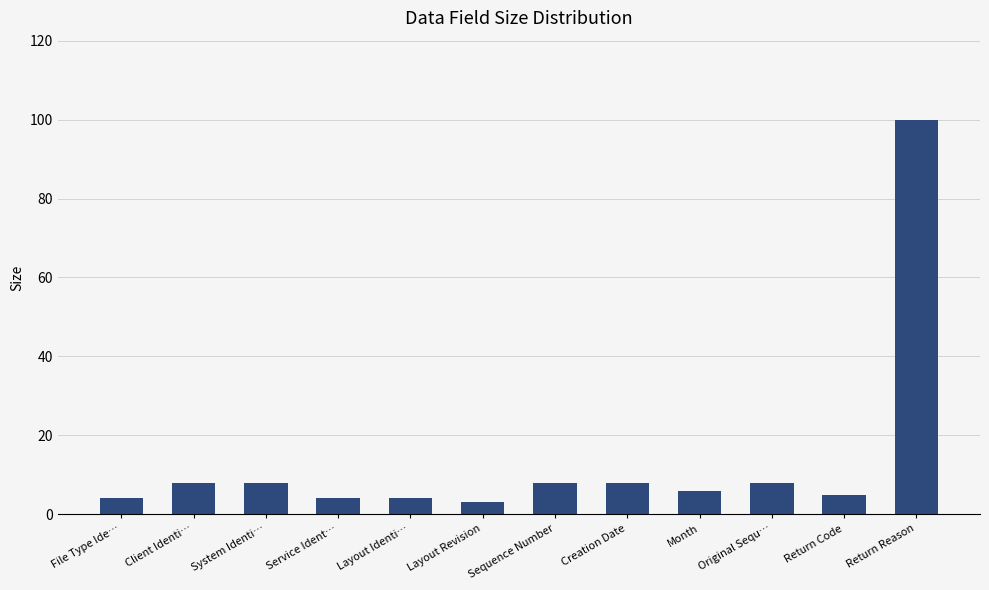

What is the smallest value displayed?

3